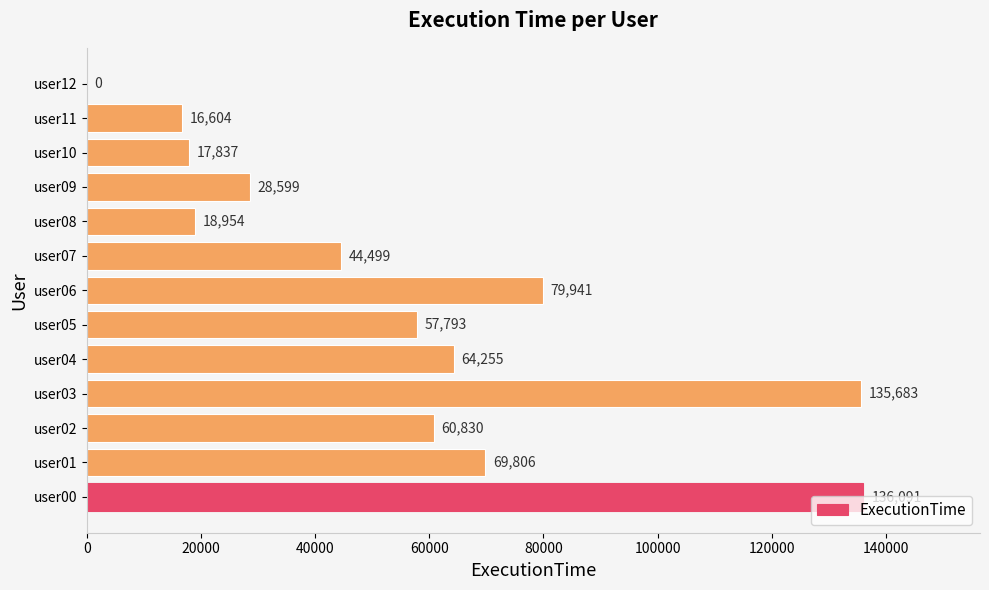

Count the number of categories in the chart.

13